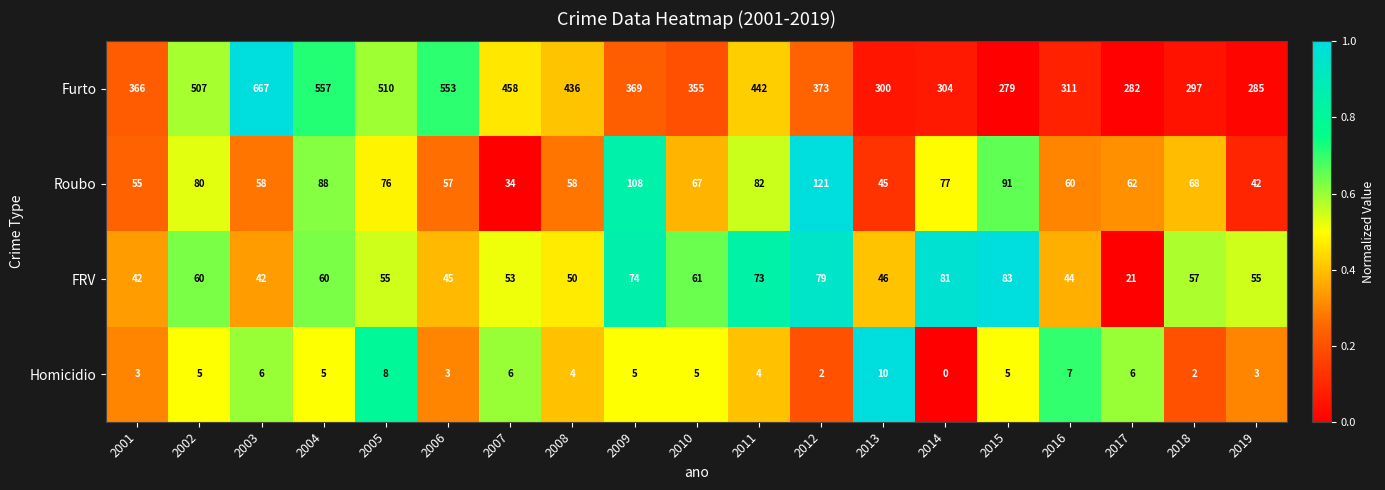

Which category has the lowest value across all series?

2014